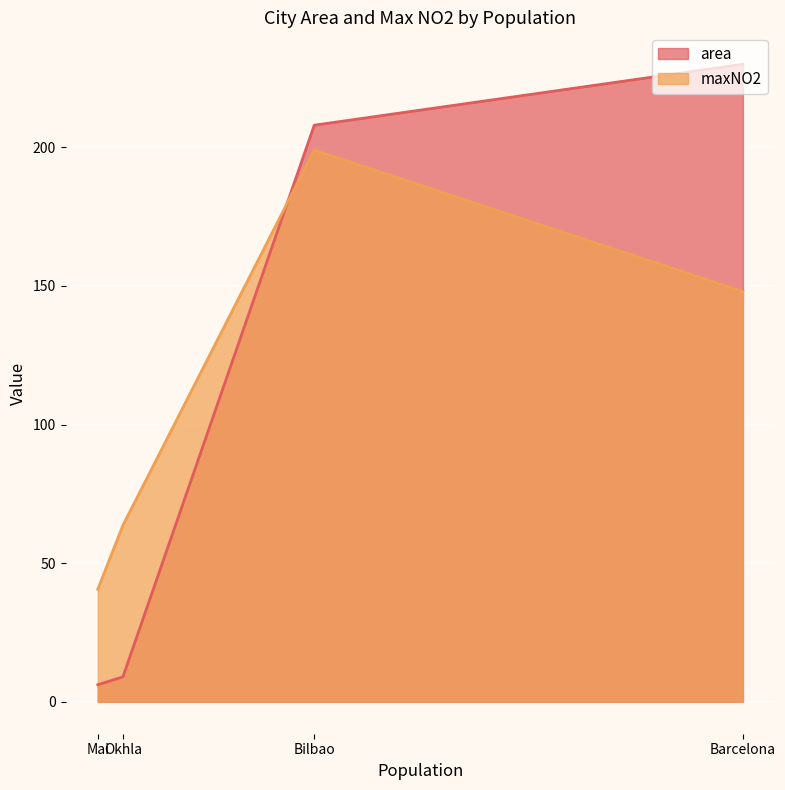

What position from the left is Bilbao?

3